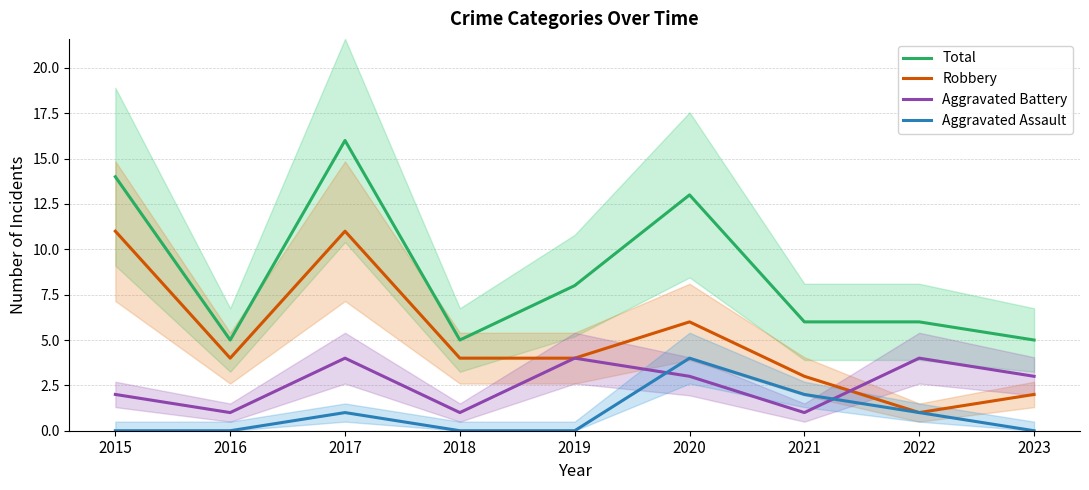

The value of Robbery at 2022 is 1. True or false?

True